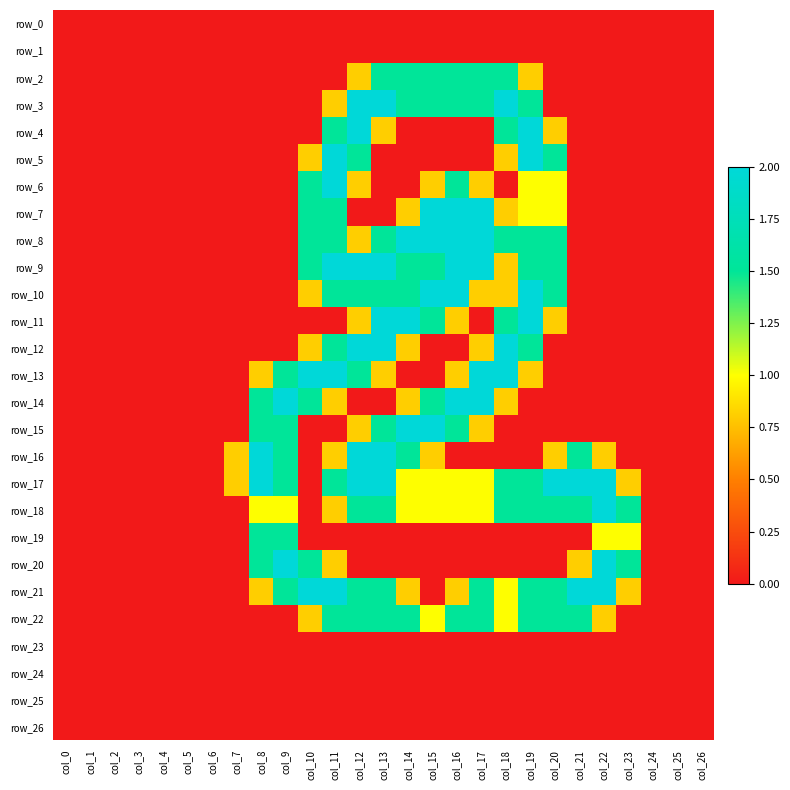

Which category has the lowest value in the row_24 series?

col_0